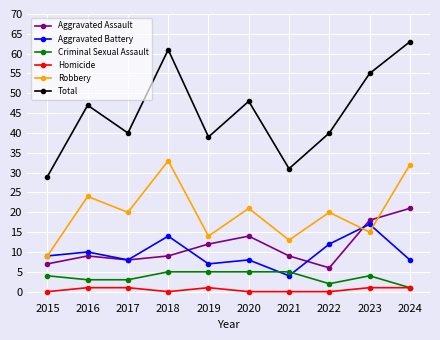

What is the maximum value shown in the chart?

63